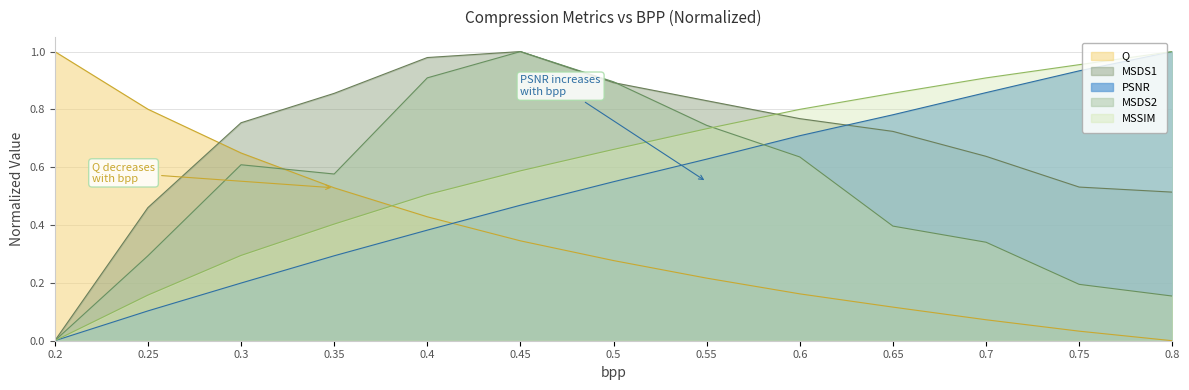

Which series changed the most between 0.6 and 0.65?

MSDS2